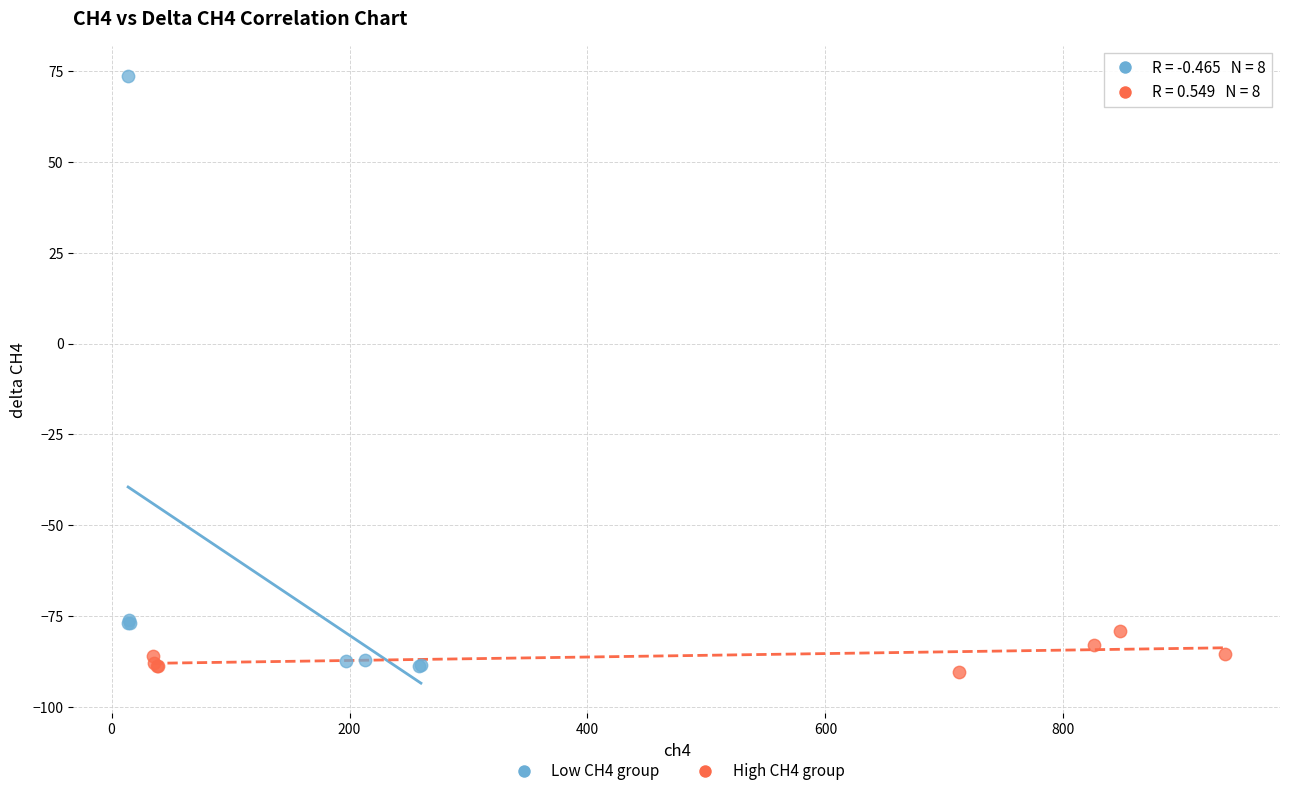

Which series has the widest spread of Y values?

Low CH4 group